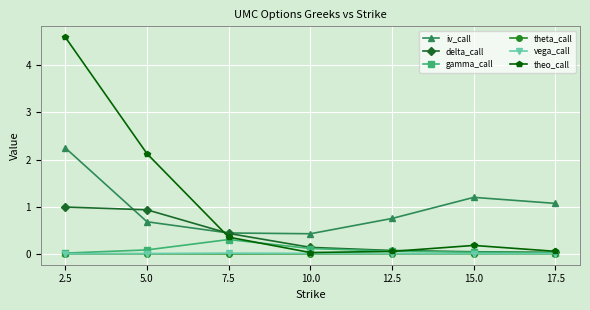

True or false: gamma_call and iv_call cross at least once.

False